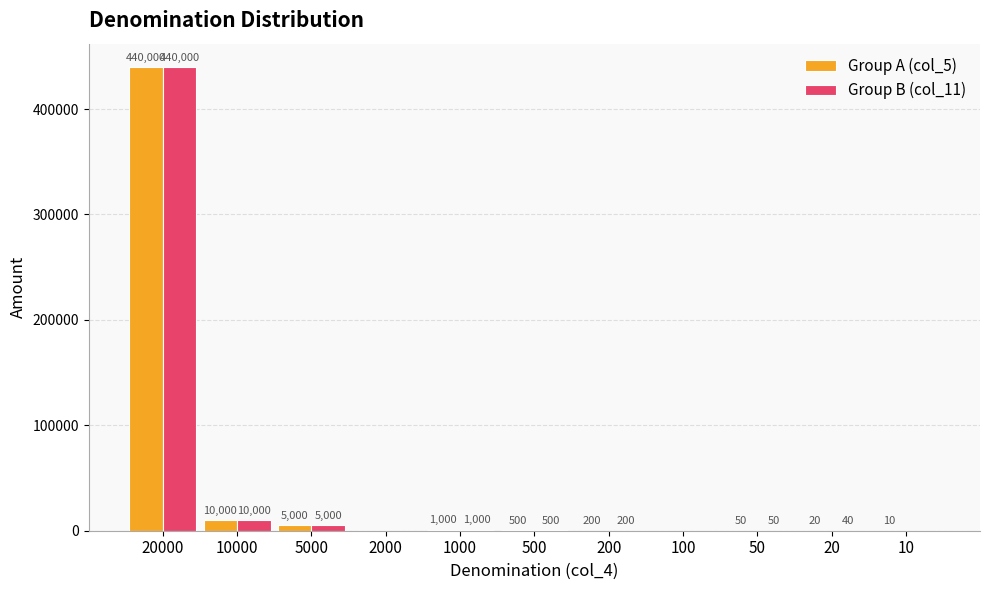

How many groups of bars are there?

11